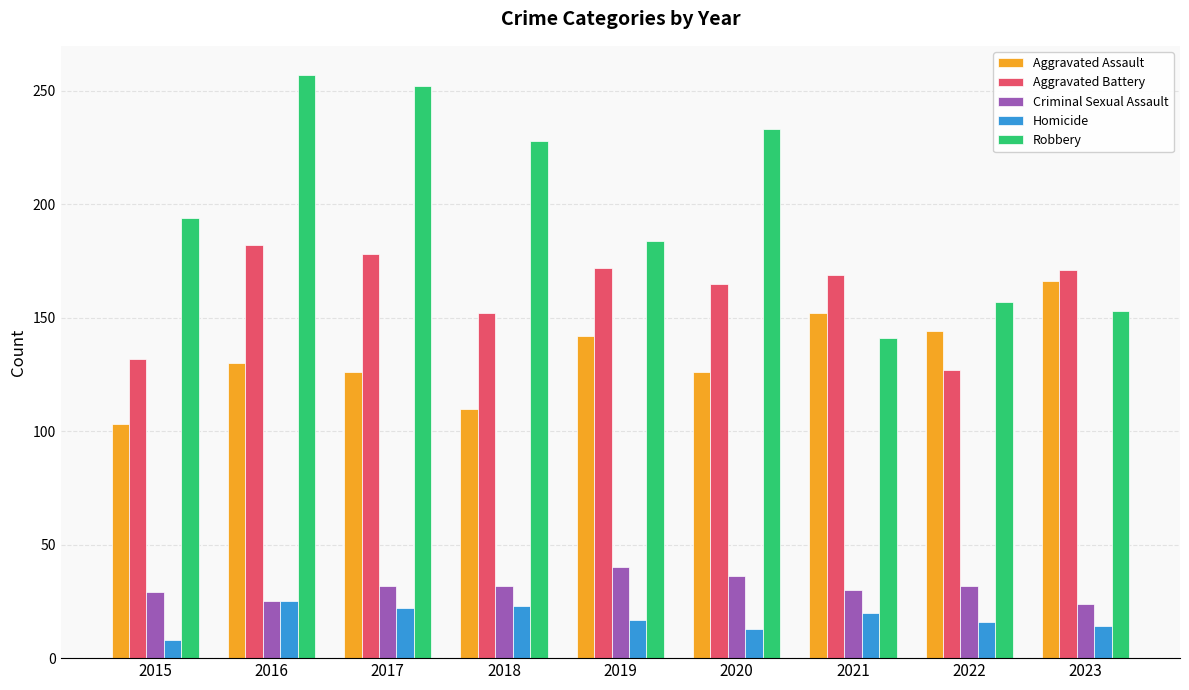

What is the total value across all series at 2022?

476